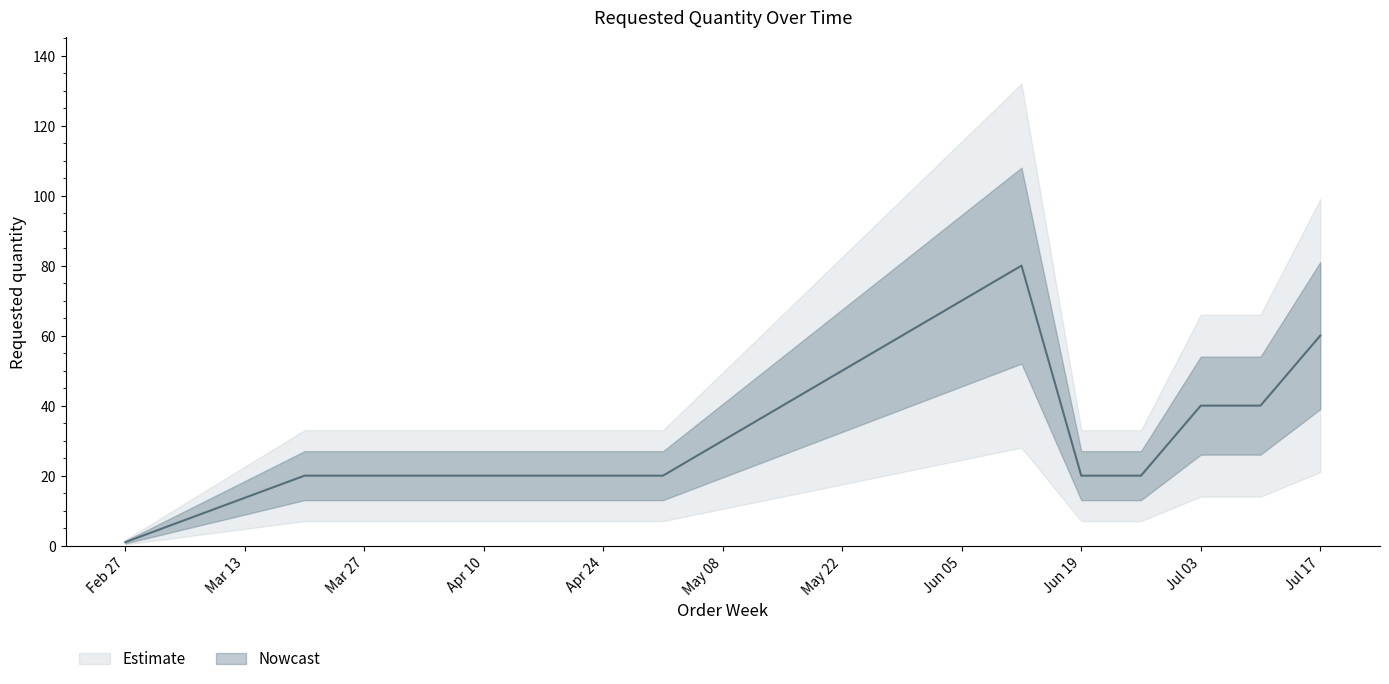

The value at 2023-03-20 is 35. True or false?

False